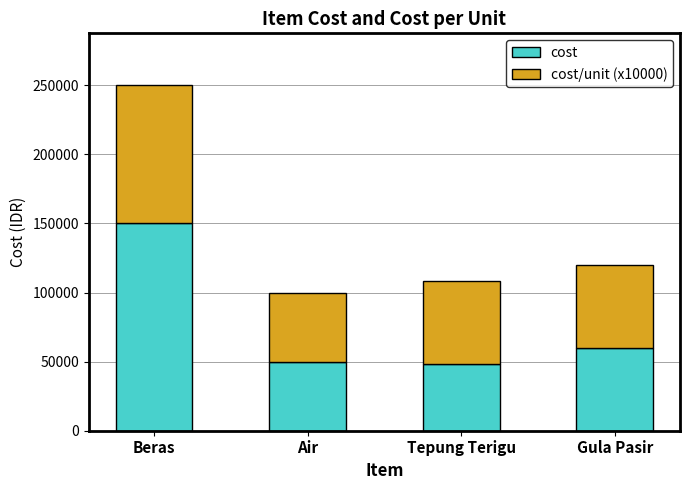

At which category is the sum across all series the highest?

Beras